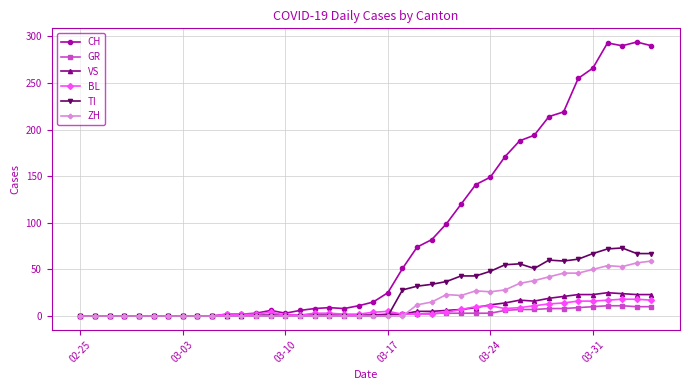

What is the difference between the second highest and second lowest values in the GR series?

11